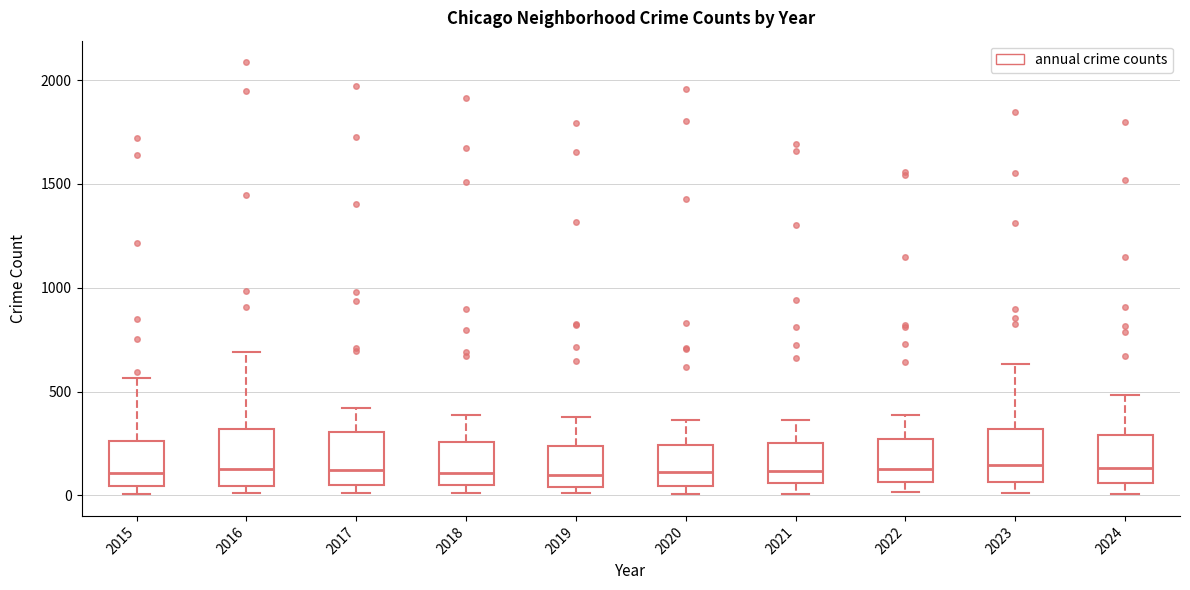

Reading left to right, read every box against the y-axis: the position of its median line, the range the box covers, and the ends of its whiskers. The values are not printed on the chart, so give them approximately, as read against the axis.

2015: median 100, box 50 to 250, whiskers 0 to 550
2016: median 150, box 50 to 300, whiskers 0 to 700
2017: median 100, box 50 to 300, whiskers 0 to 400
2018: median 100, box 50 to 250, whiskers 0 to 400
2019: median 100, box 50 to 250, whiskers 0 to 400
2020: median 100, box 50 to 250, whiskers 0 to 350
2021: median 100, box 50 to 250, whiskers 0 to 350
2022: median 150, box 50 to 250, whiskers 0 to 400
2023: median 150, box 50 to 300, whiskers 0 to 650
2024: median 150, box 50 to 300, whiskers 0 to 500